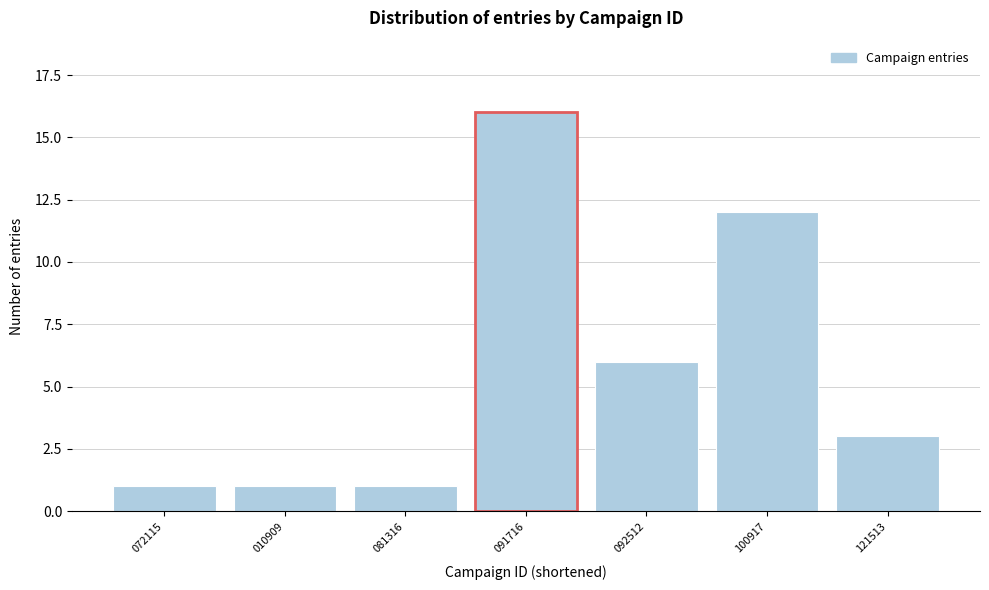

Reading left to right, transcribe all the data shown in this chart.

1	1	1	16	6	12	3